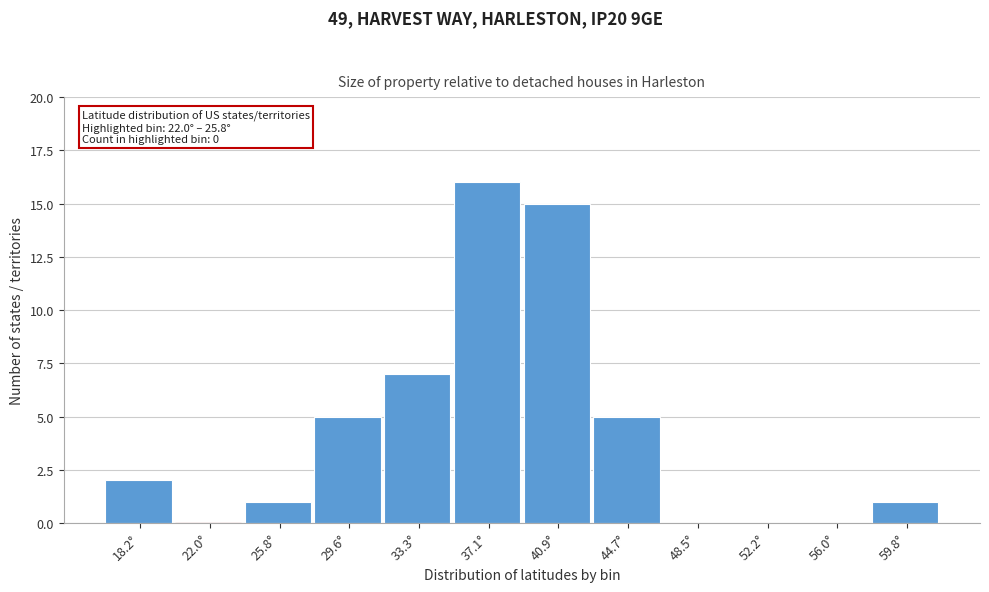

Reading left to right, list all the values displayed in this chart.

18.2°=2	22.0°=0	25.8°=1	29.6°=5	33.3°=7	37.1°=16	40.9°=15	44.7°=5	48.5°=0	52.2°=0	56.0°=0	59.8°=1